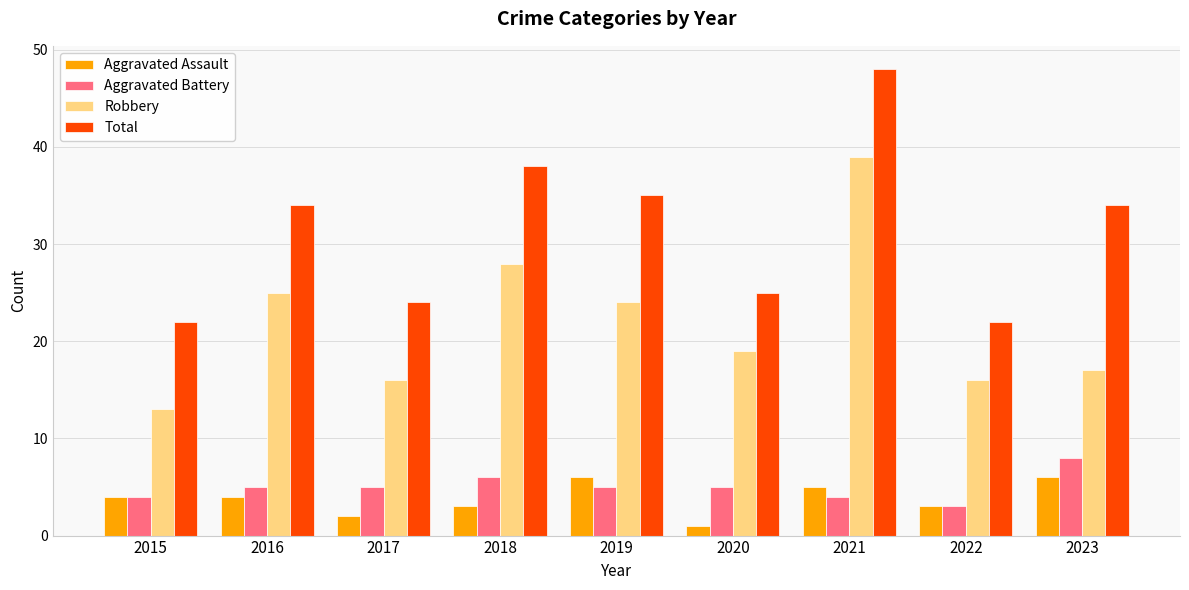

Reading left to right, transcribe all the data shown in this chart.

Aggravated Assault: 2015=4	2016=4	2017=2	2018=3	2019=6	2020=1	2021=5	2022=3	2023=6
Aggravated Battery: 2015=4	2016=5	2017=5	2018=6	2019=5	2020=5	2021=4	2022=3	2023=8
Robbery: 2015=13	2016=25	2017=16	2018=28	2019=24	2020=19	2021=39	2022=16	2023=17
Total: 2015=22	2016=34	2017=24	2018=38	2019=35	2020=25	2021=48	2022=22	2023=34